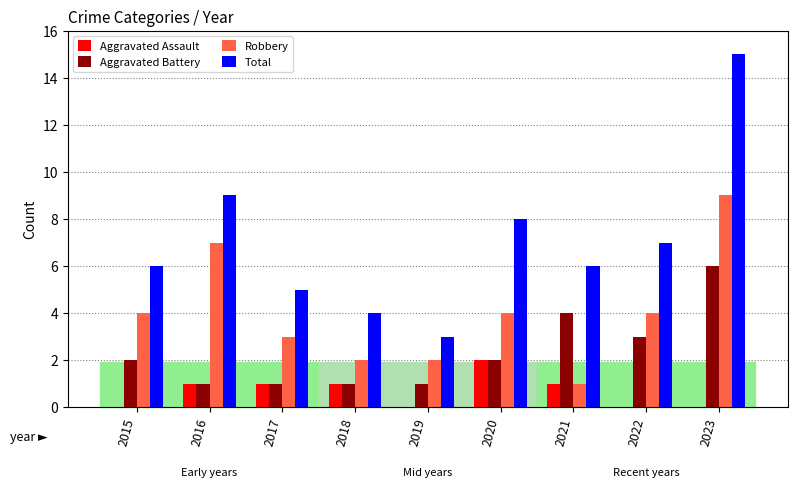

What is the spread (max minus min) of values at 2017?

4